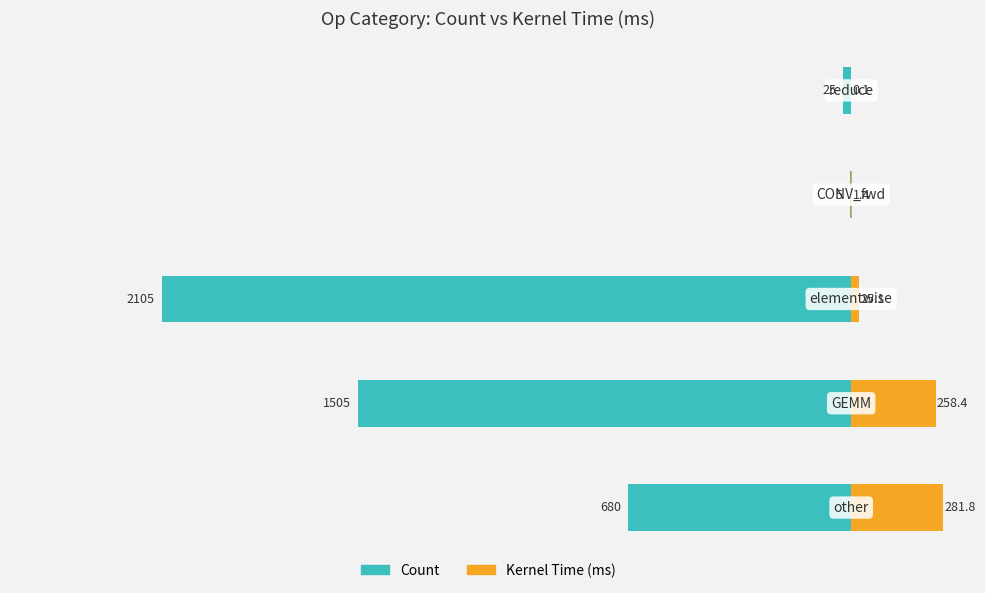

At which label does Count reach its peak?

3